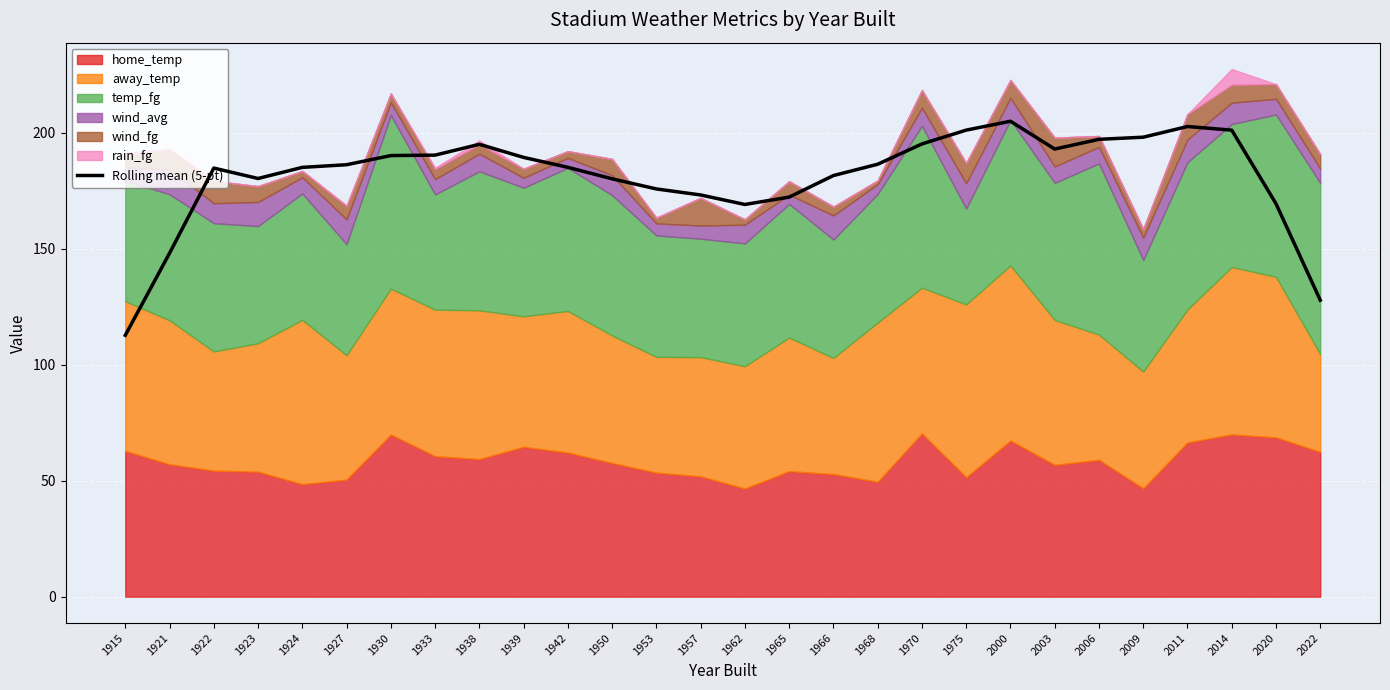

Is it true that Rolling mean (5-pt) equals 192.9 at 2003?

True